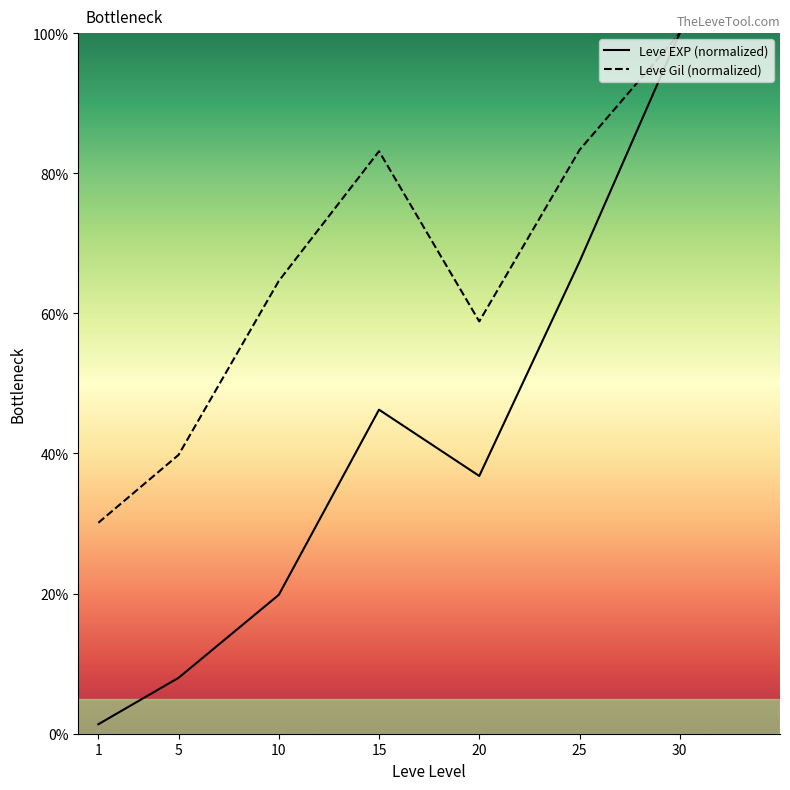

How many data points in Leve EXP (normalized) are above 36?

4